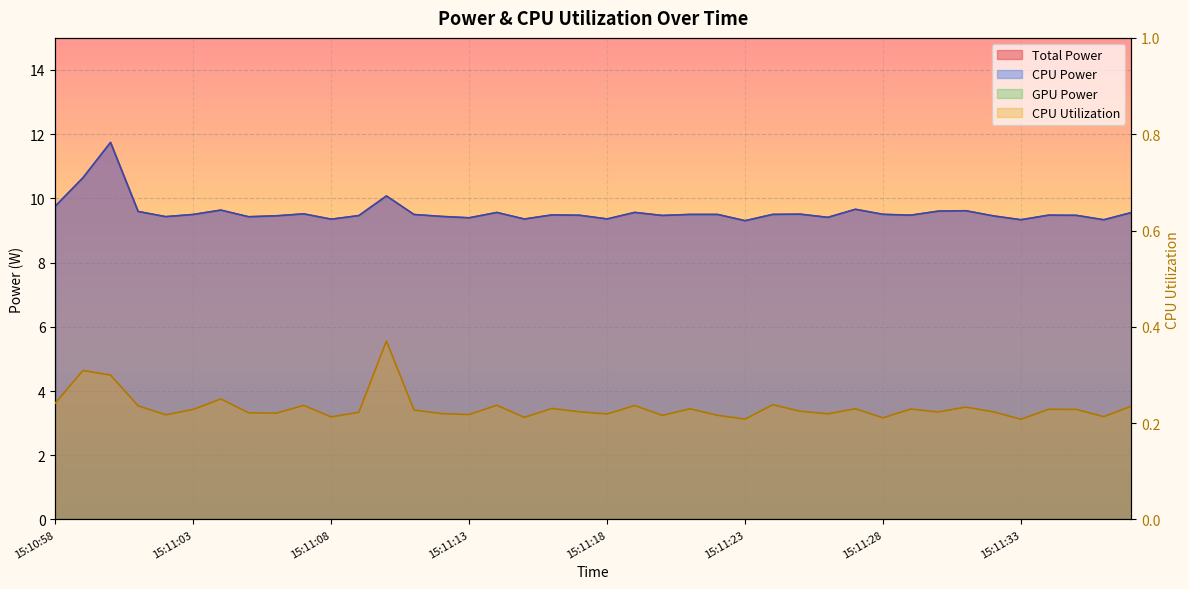

What is the difference between the highest and lowest values at 15:11:17?

9.3